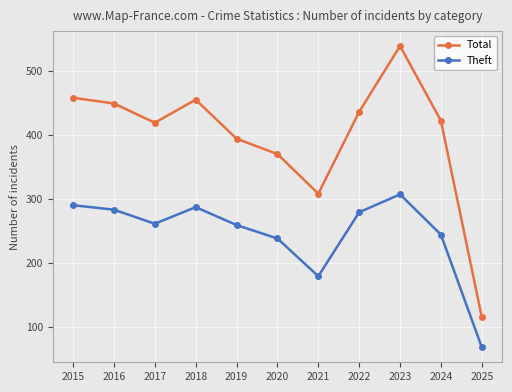

What is the greatest value displayed?

539